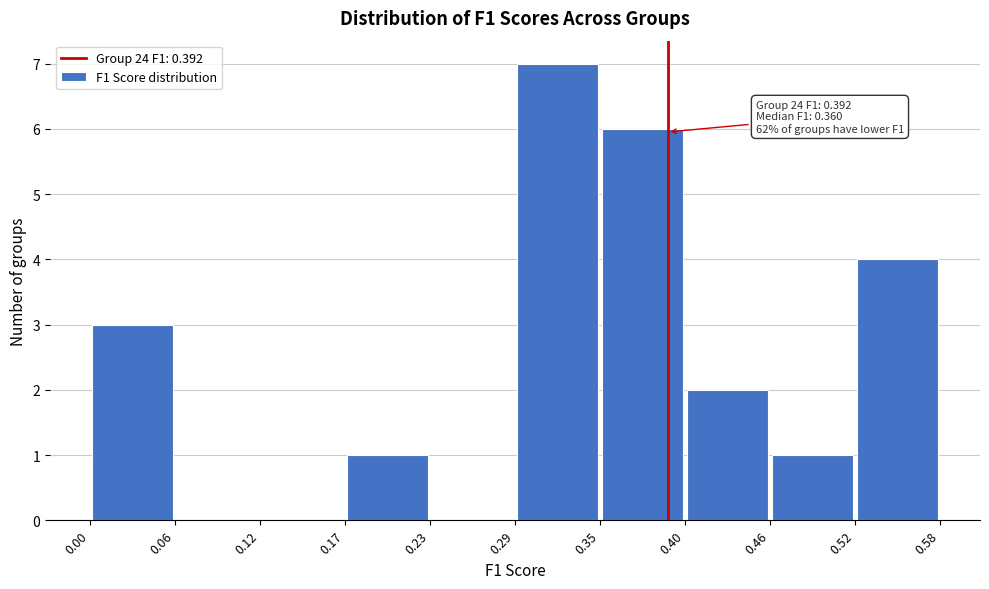

Over which range of the x-axis is the bar tallest?

0.29 to 0.35